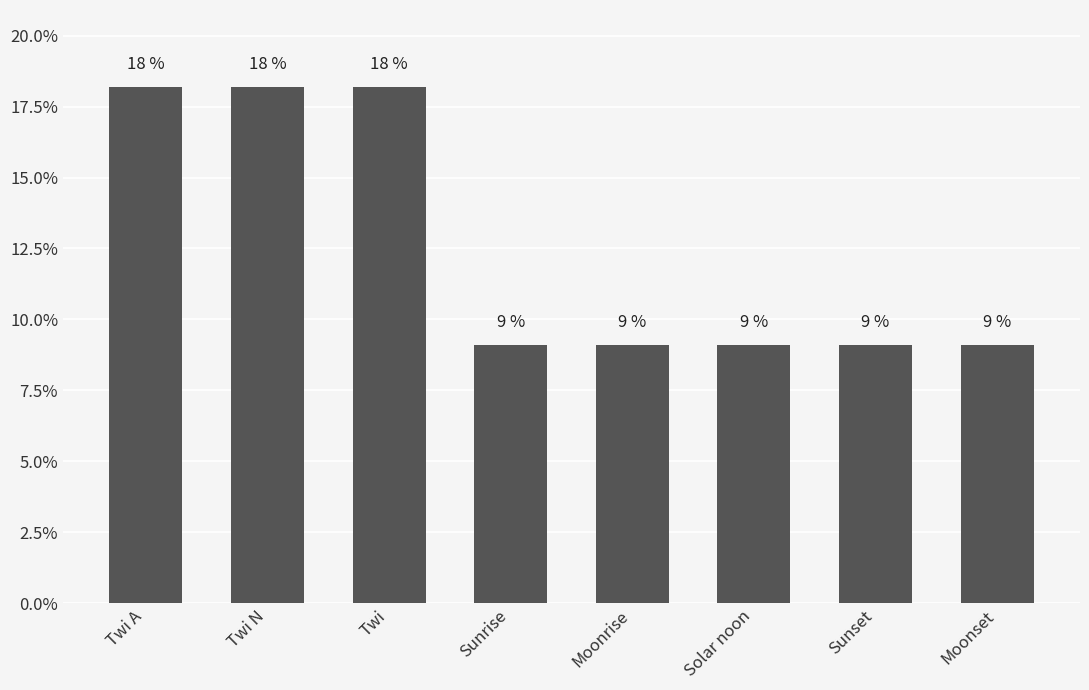

The value at Twi N is 18.2. True or false?

True